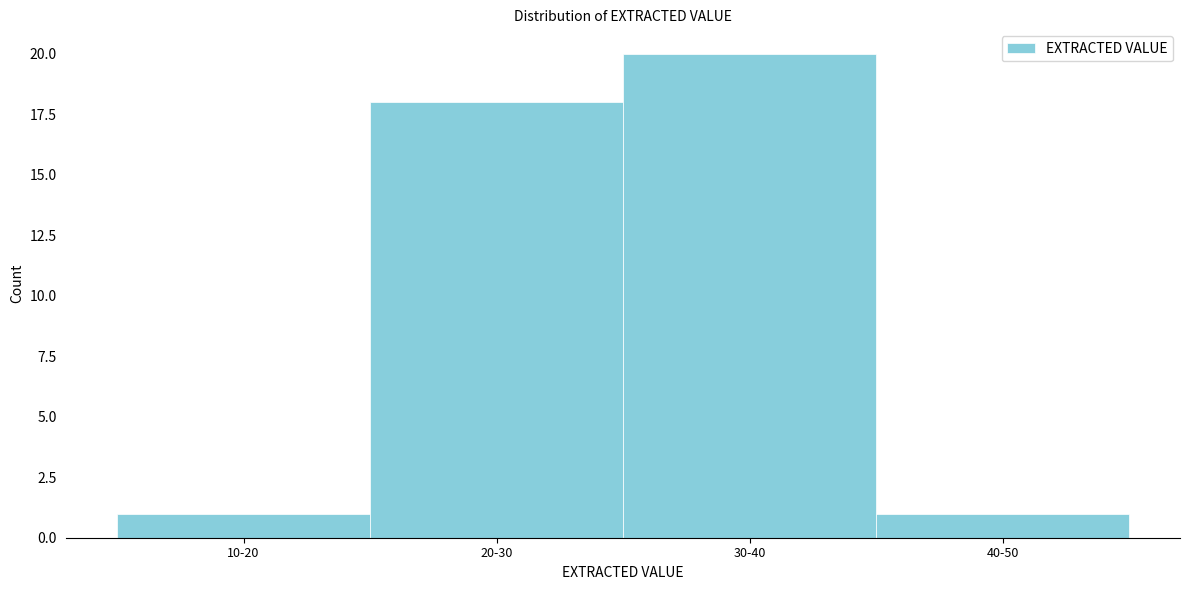

Reading right to left, list all the values displayed in this chart.

1	20	18	1